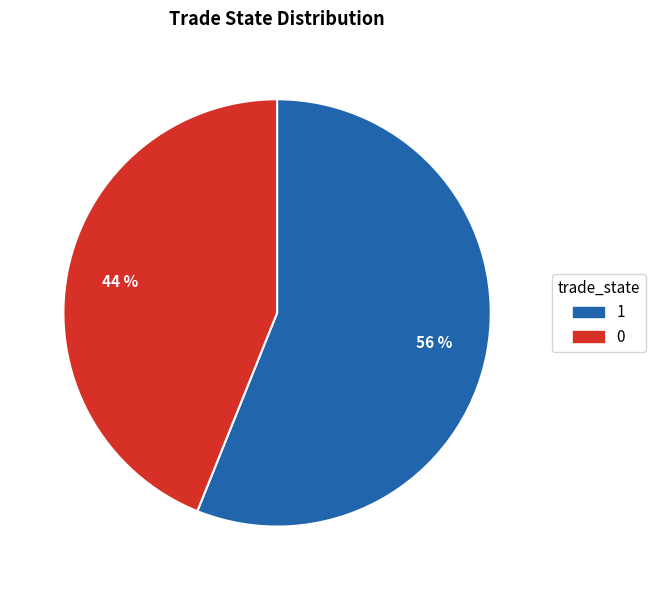

Approximately how many times larger is the value at 1 compared to 0?

1.3